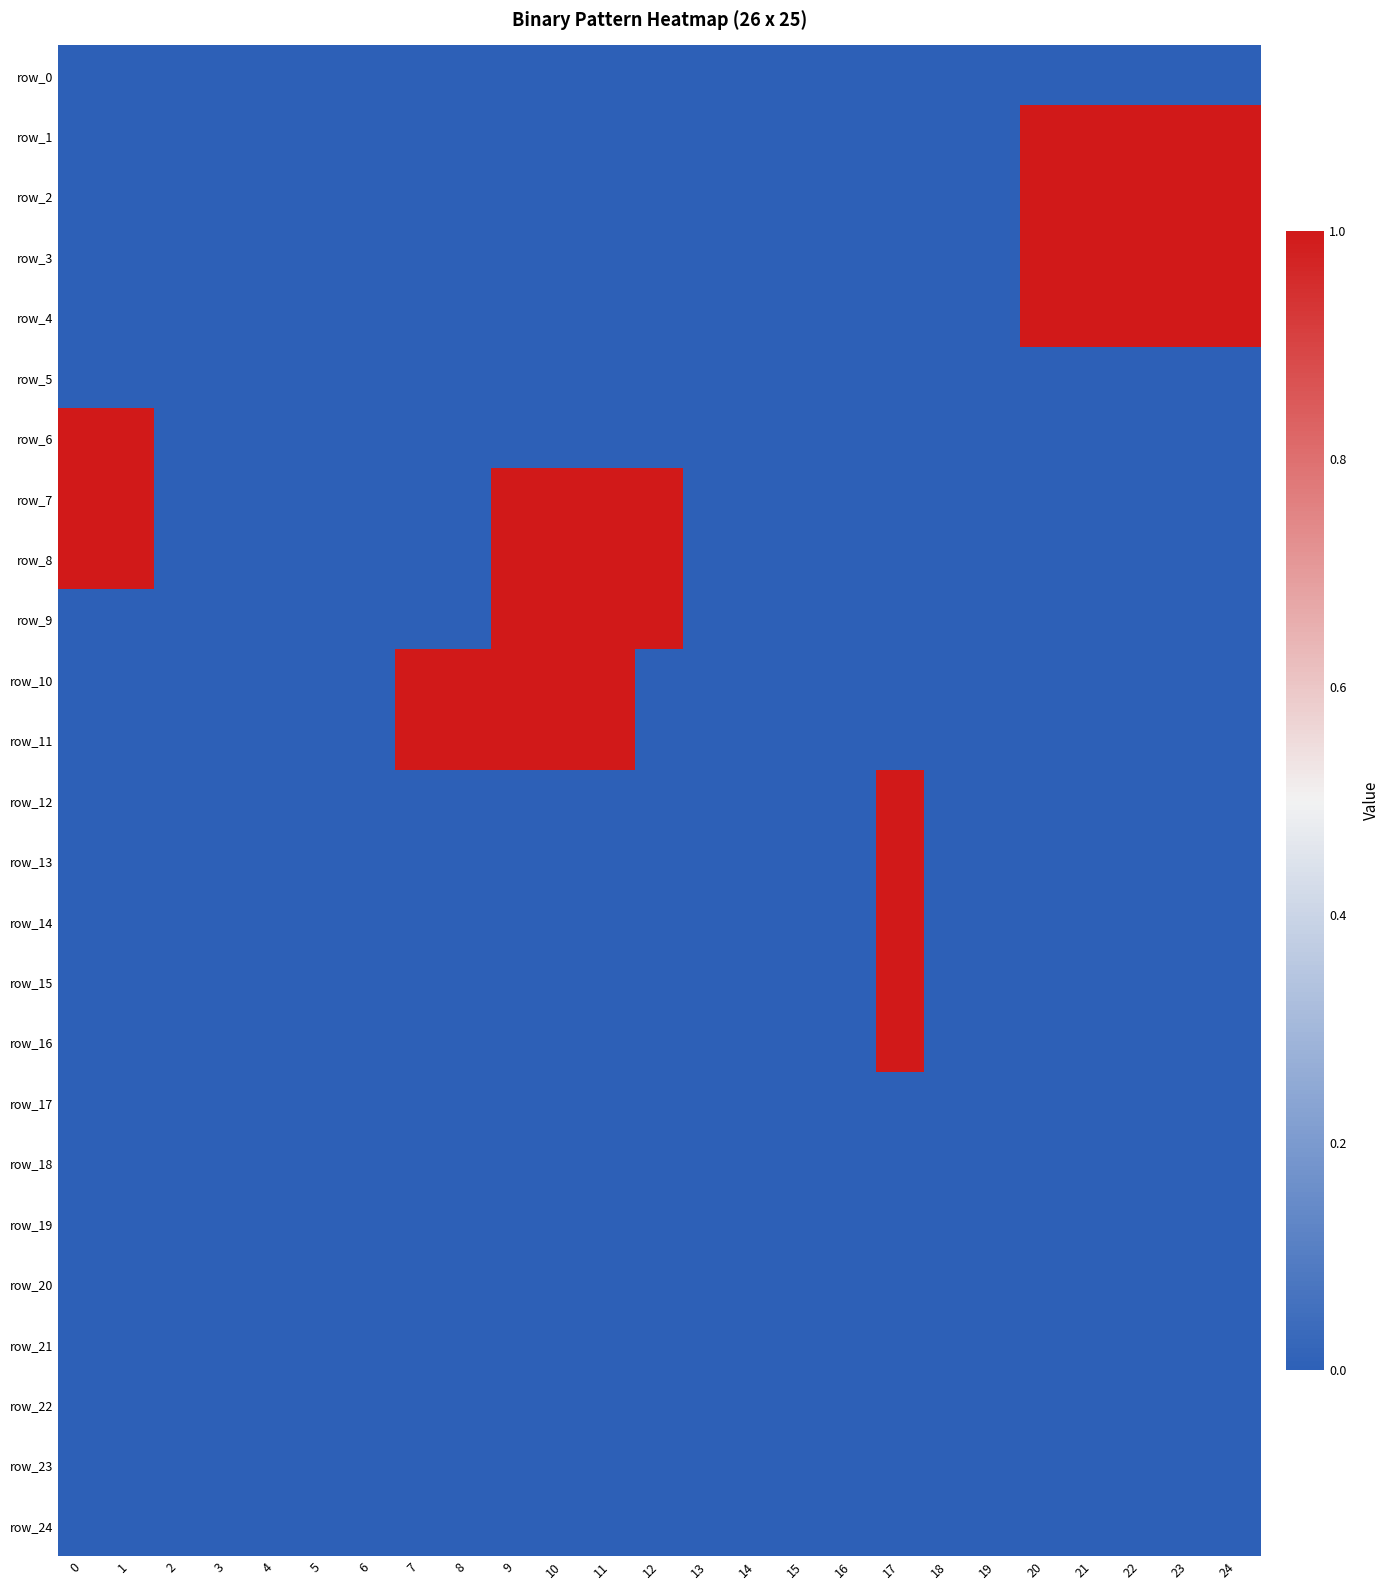

How many positive values does the row_16 series have?

1